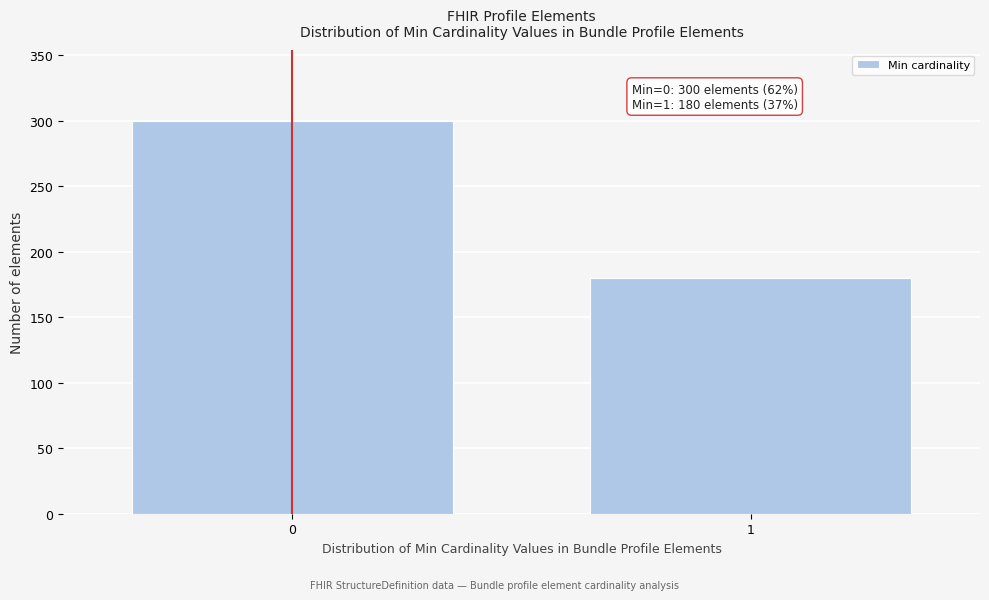

Reading right to left, list all the values displayed in this chart.

1=180	0=300